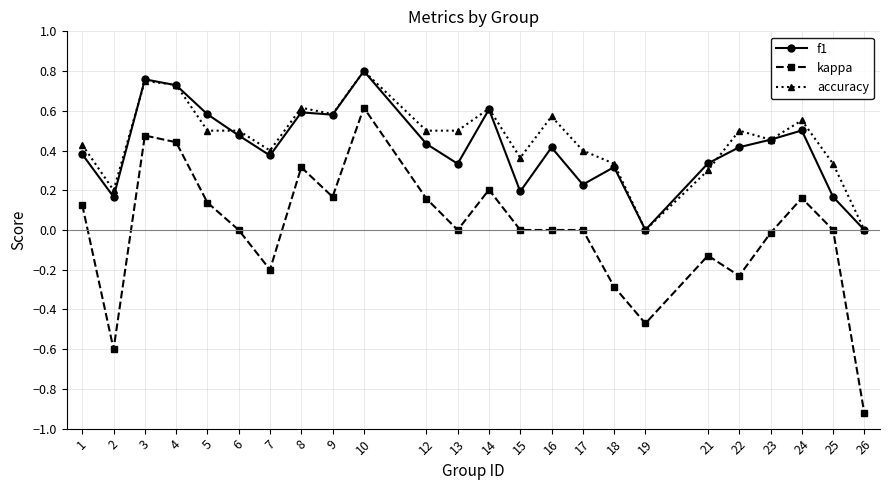

At which category is the sum across all series the highest?

10